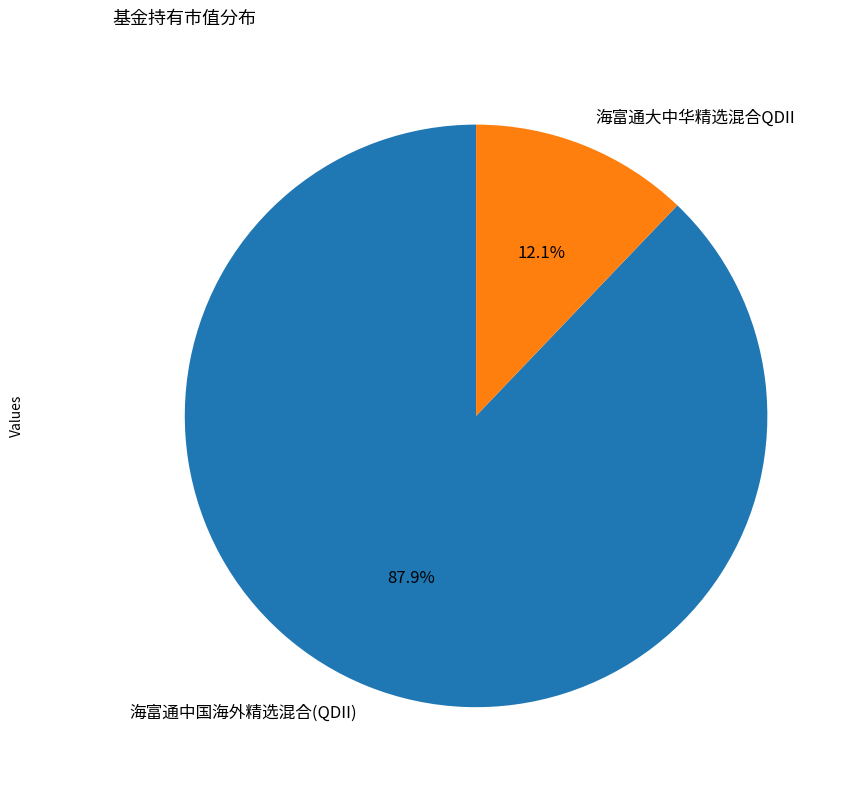

True or false: 海富通中国海外精选混合(QDII) accounts for 88% of the total.

True